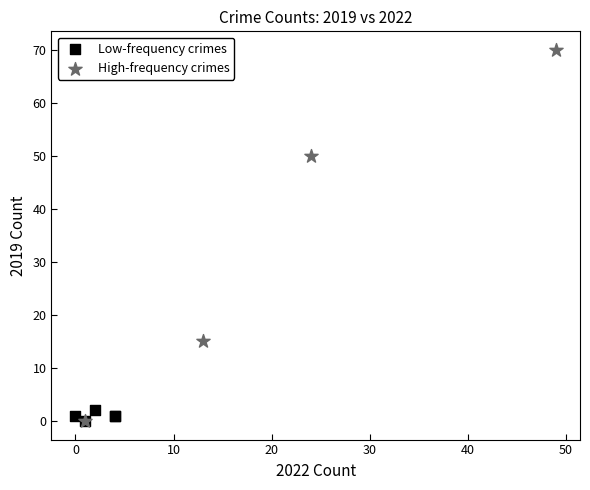

Which series contains the highest Y value?

High-frequency crimes